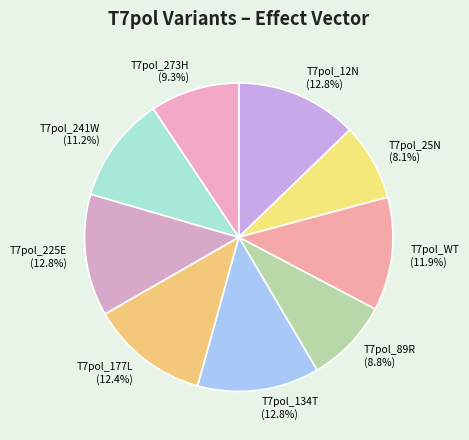

How many slices are in this pie chart?

9